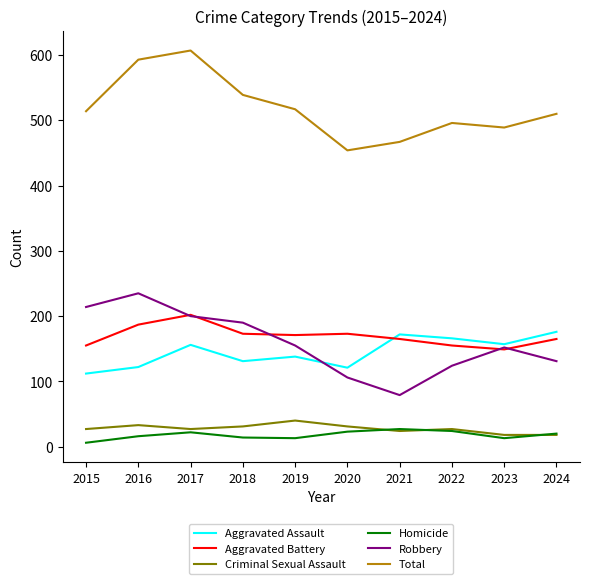

True or false: Total has more than 0 interior local peaks.

True